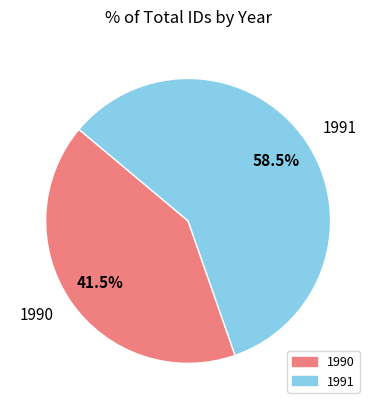

The 1991 slice represents 14% of the pie. True or false?

False